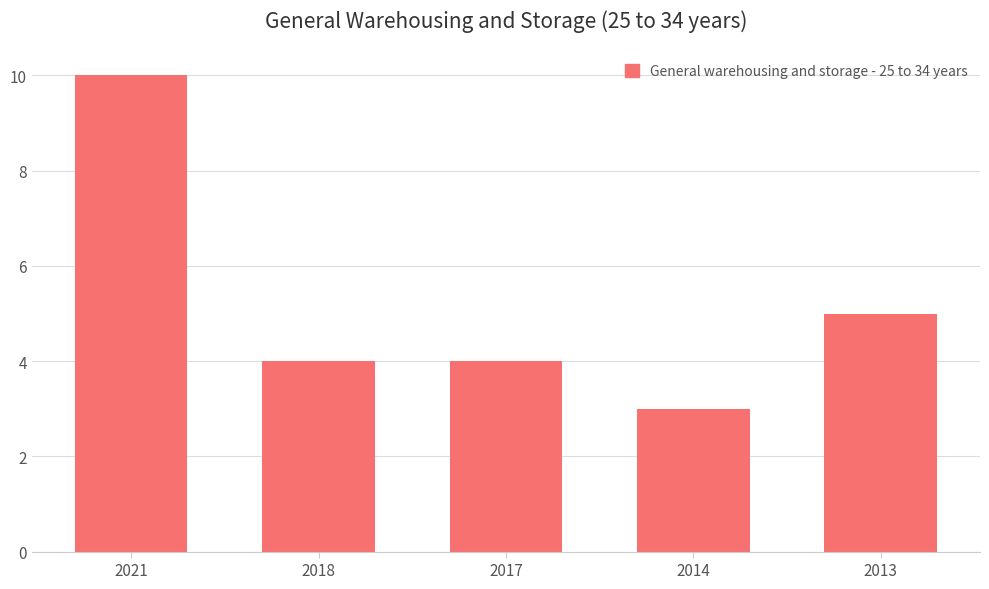

What is the value of the 5th bar from the left?

5